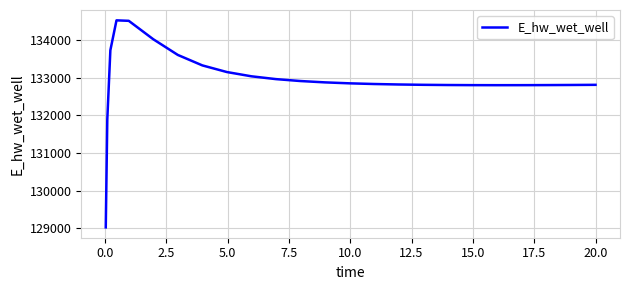

What is the maximum value shown in the chart?

134519.0